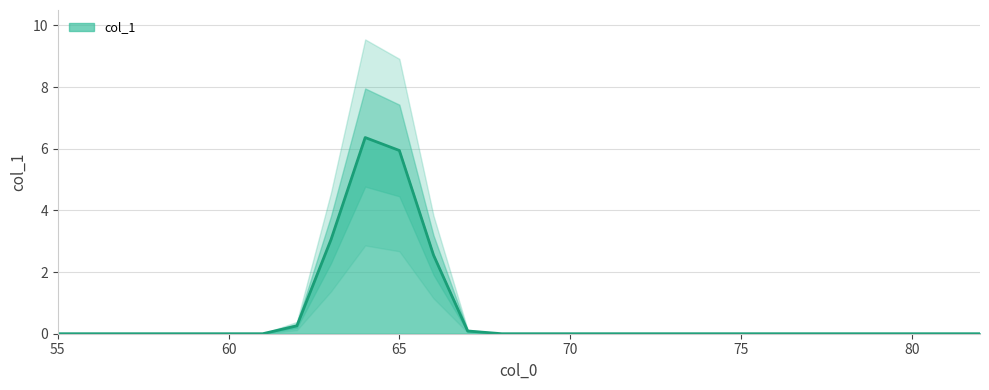

How many series are shown in this chart?

1